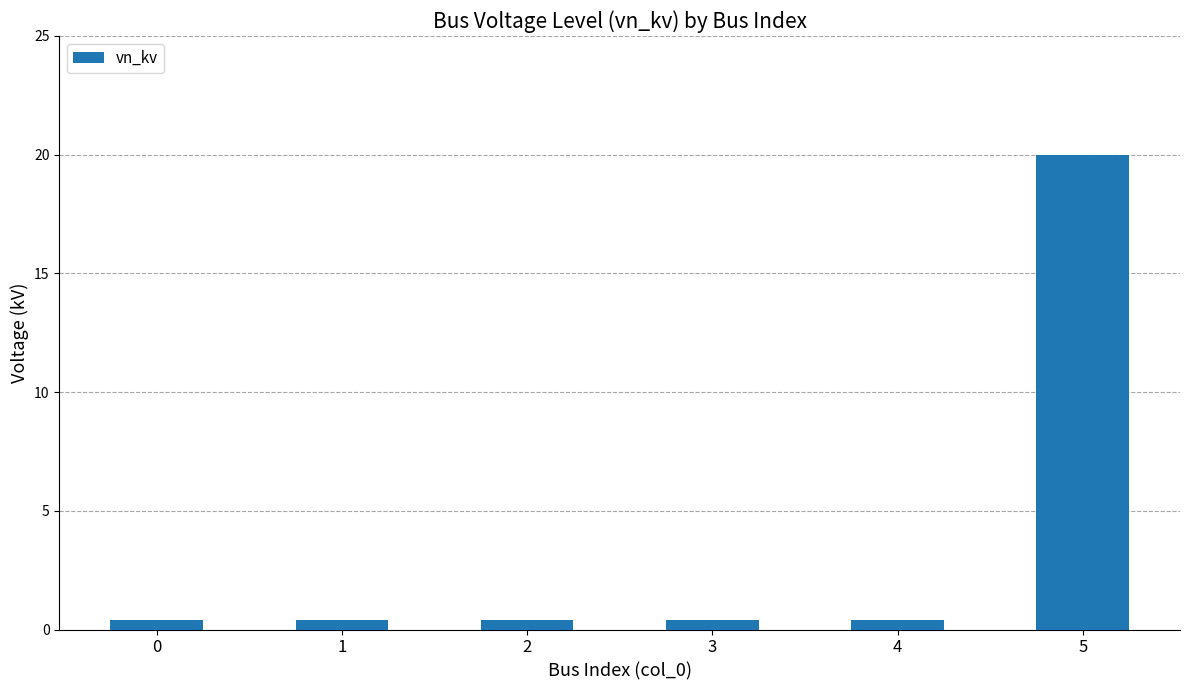

True or false: the data shows 20.0 at 5.

True